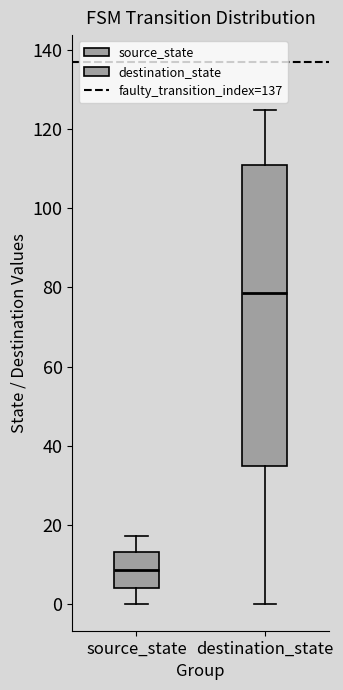

Reading left to right, read every box against the y-axis: the position of its median line, the range the box covers, and the ends of its whiskers. The values are not printed on the chart, so give them approximately, as read against the axis.

source_state: median 8, box 4 to 14, whiskers 0 to 18
destination_state: median 78, box 34 to 112, whiskers 0 to 126